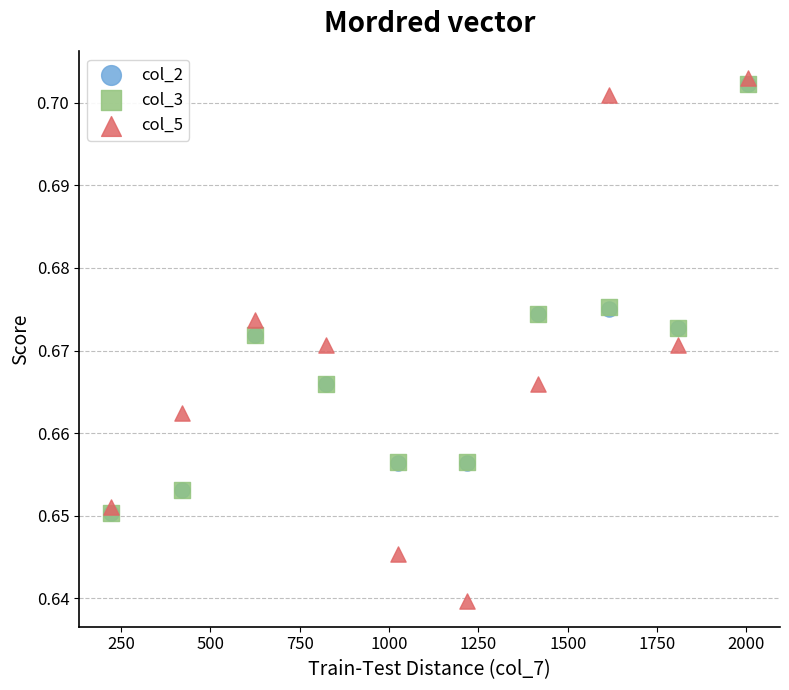

Which series reaches the minimum Y coordinate?

col_5